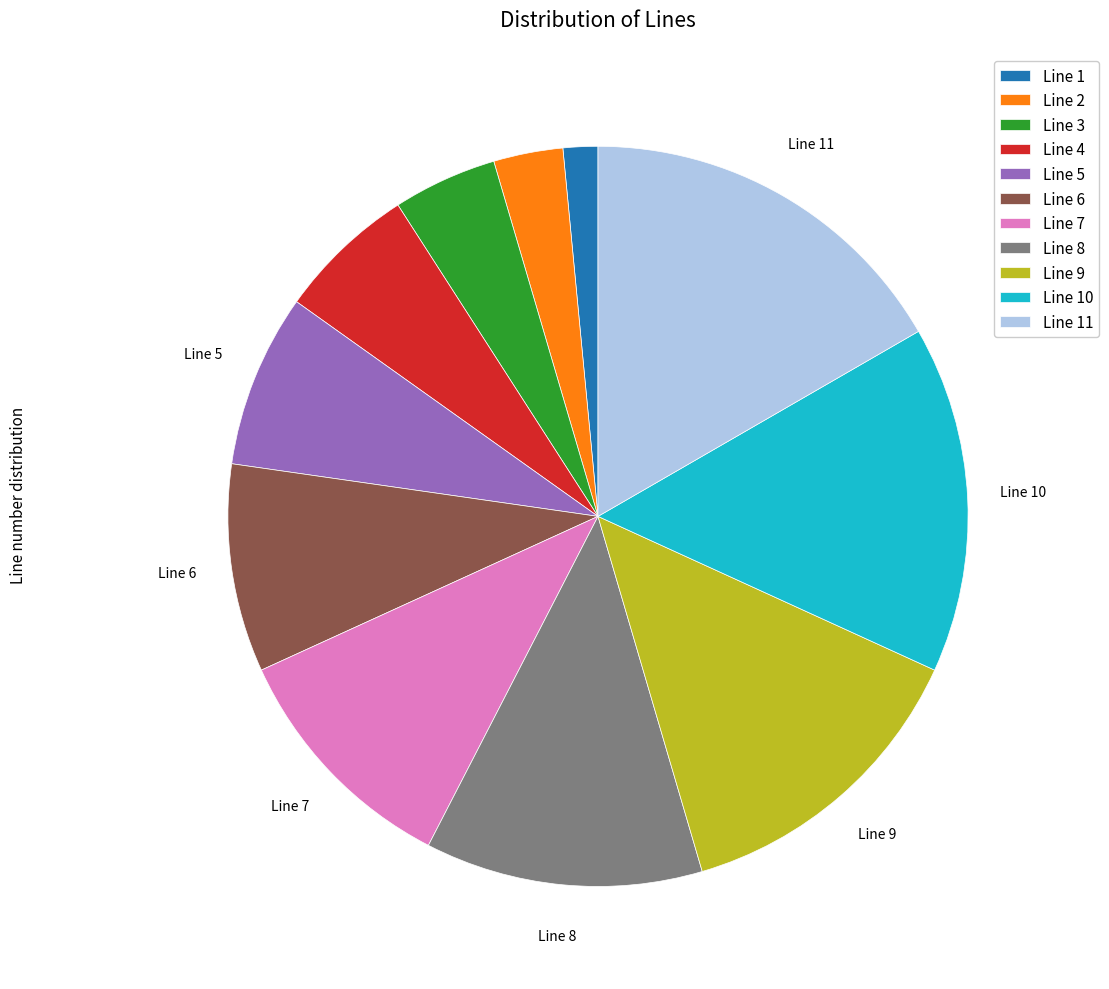

Rank the categories by value from lowest to highest.

Line 1, Line 2, Line 3, Line 4, Line 5, Line 6, Line 7, Line 8, Line 9, Line 10, Line 11